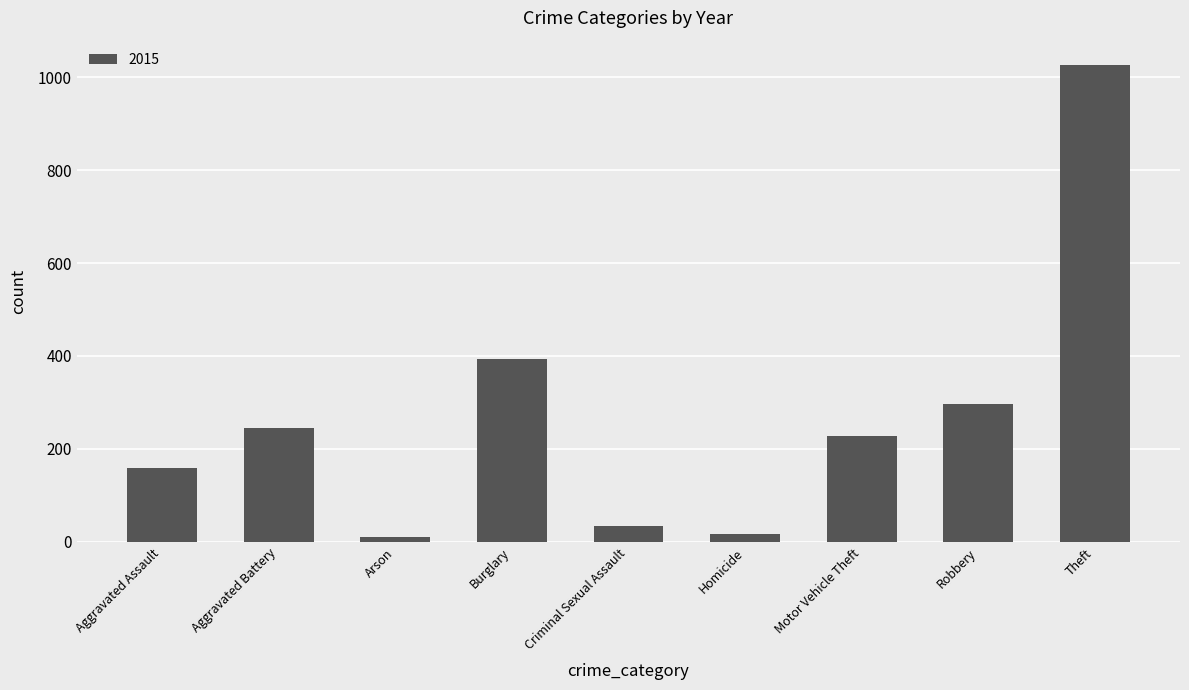

Are the bars horizontal?

No